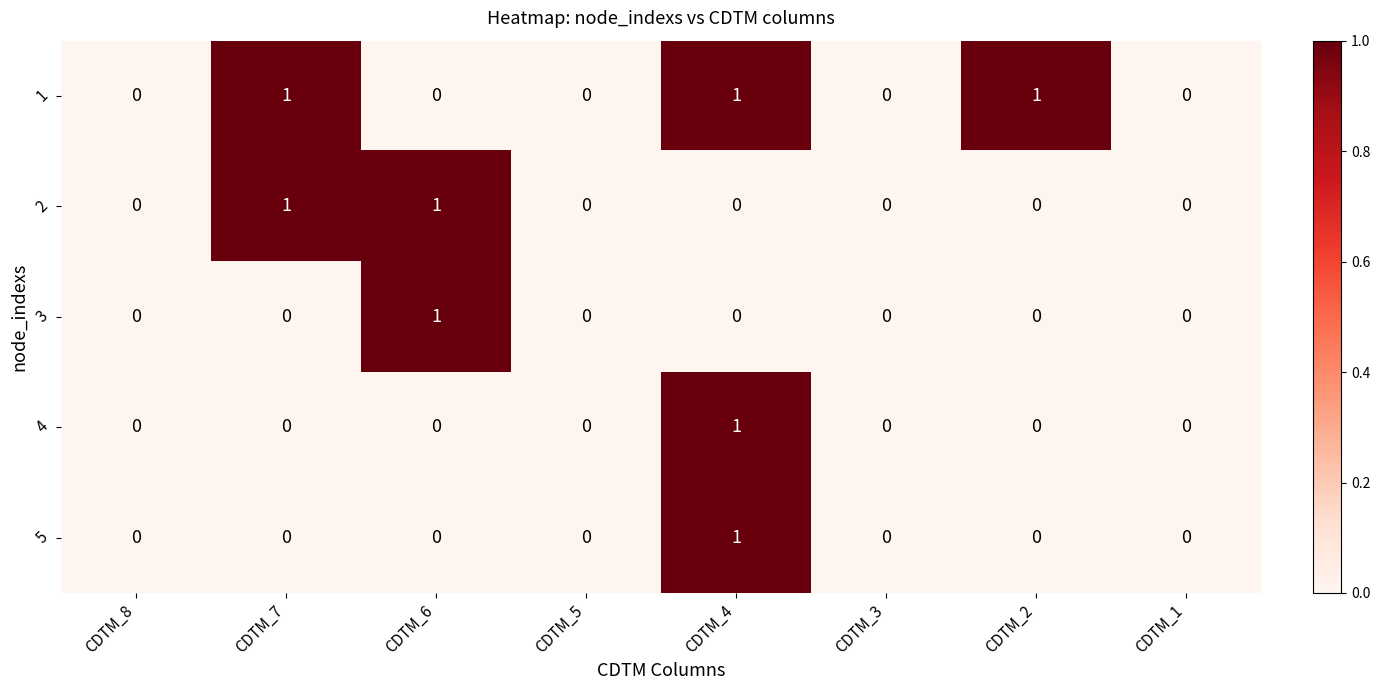

At which category is the sum across all series the highest?

CDTM_4